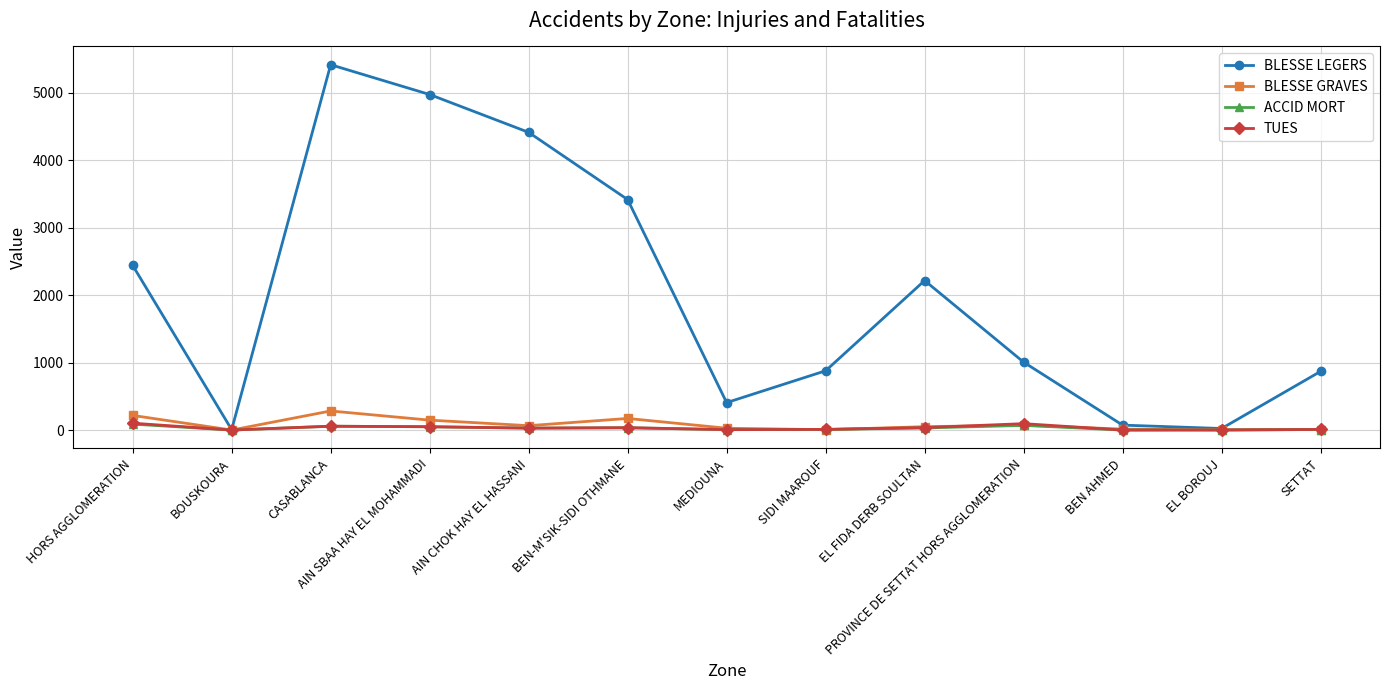

What is the smallest value displayed?

1